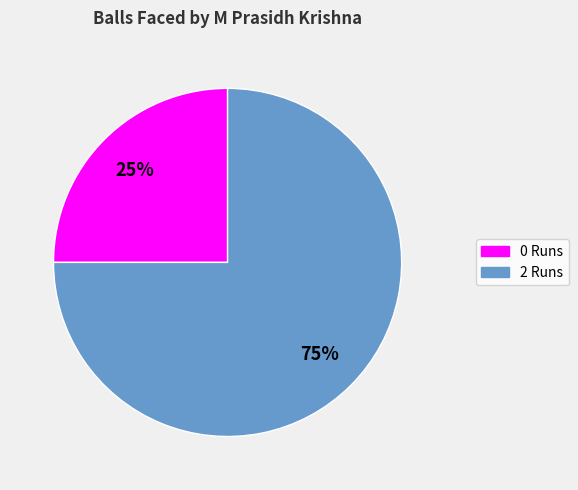

The 2 Runs slice represents 90% of the pie. True or false?

False